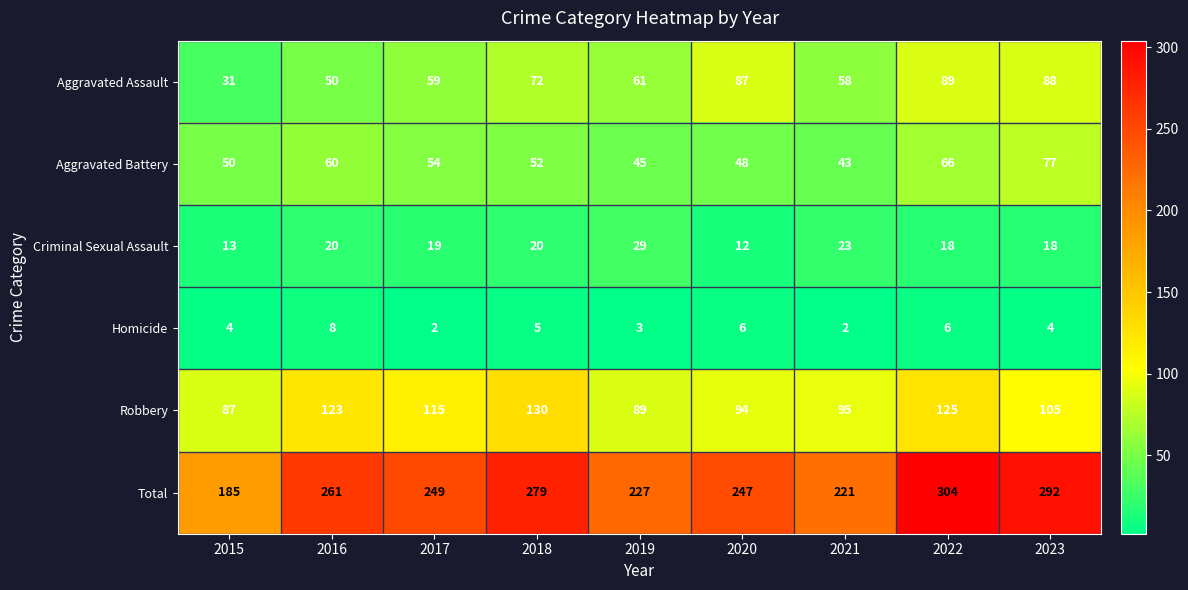

Which category has the highest value across all series?

2022